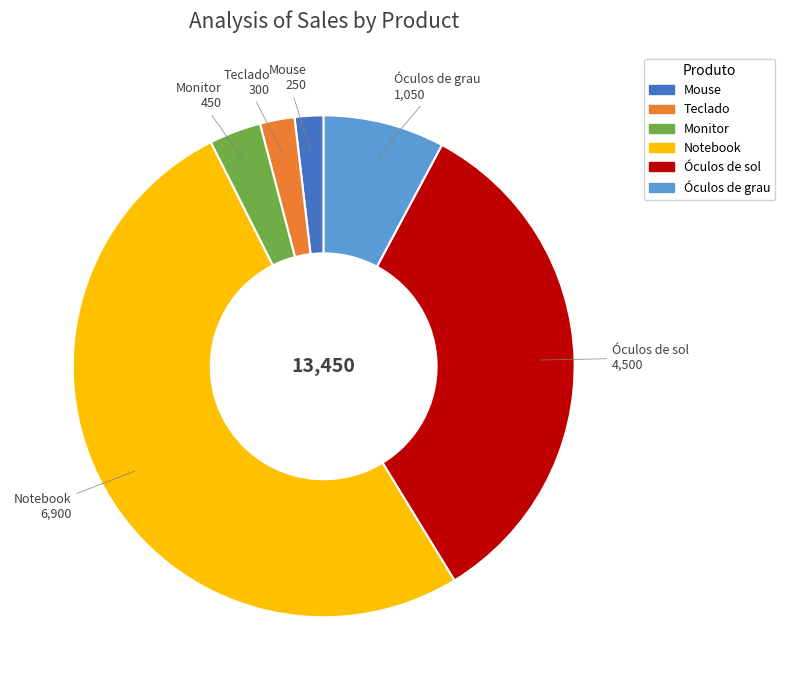

Does any single category account for the majority?

Yes